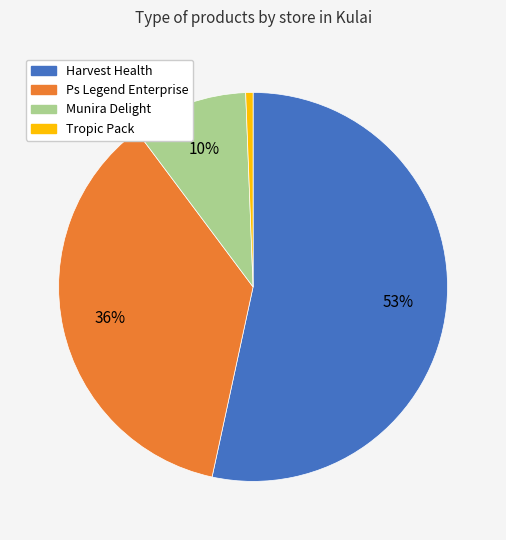

Is there any slice that represents more than half of the pie?

Yes